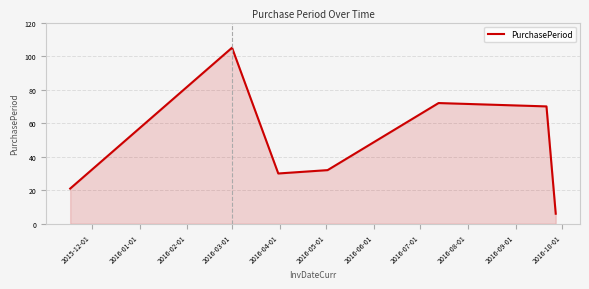

What is the sum of all values?

336